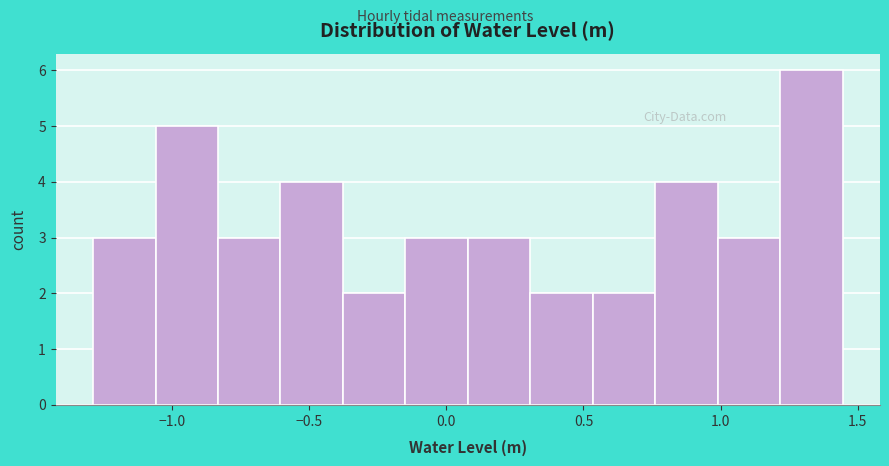

How tall is the bar that spans -1.30 to -1.05 on the x-axis? Neither the bar edges nor the heights are printed on the chart, so give them approximately, as read against the axes.

3